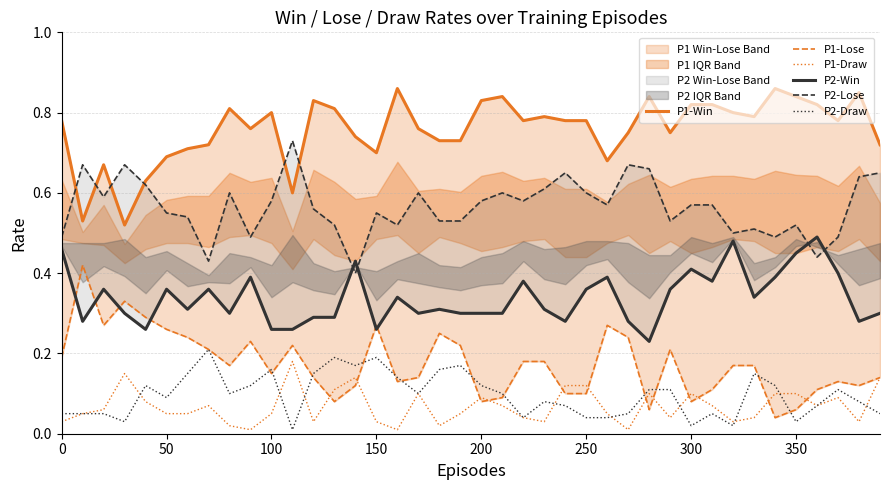

The value of P1-Draw at 250 is 0.2. True or false?

False